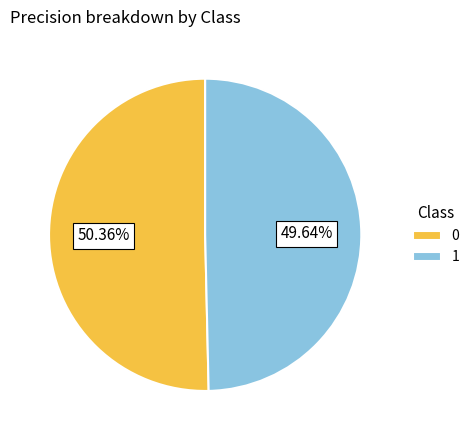

To the nearest percent, what is the combined percentage of 0 and 1?

100%